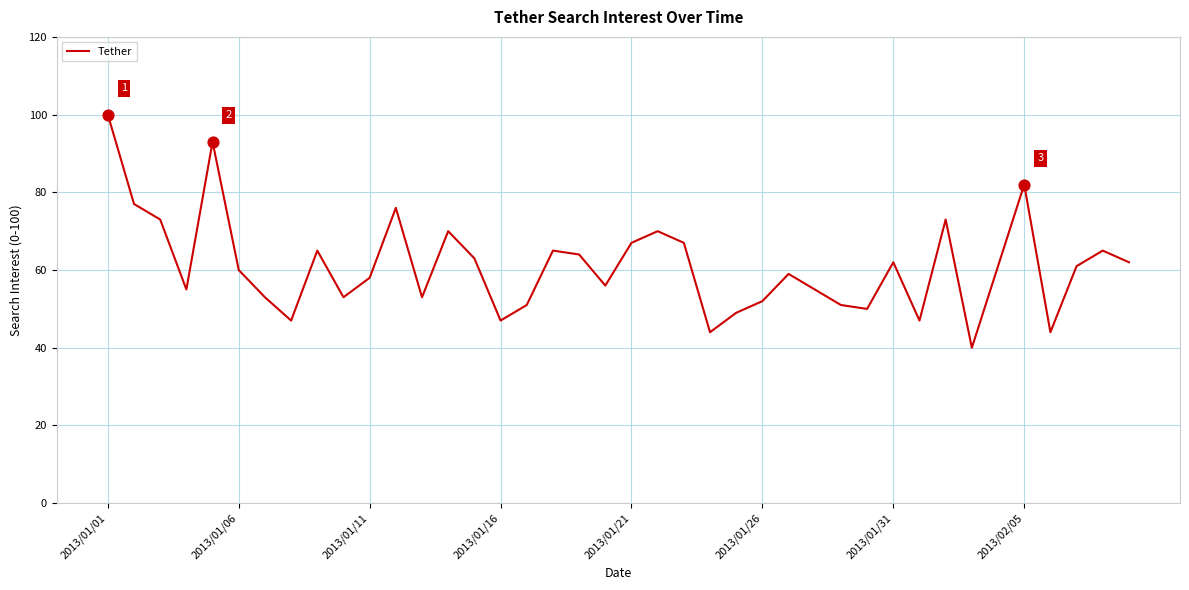

What is the smallest value displayed?

40